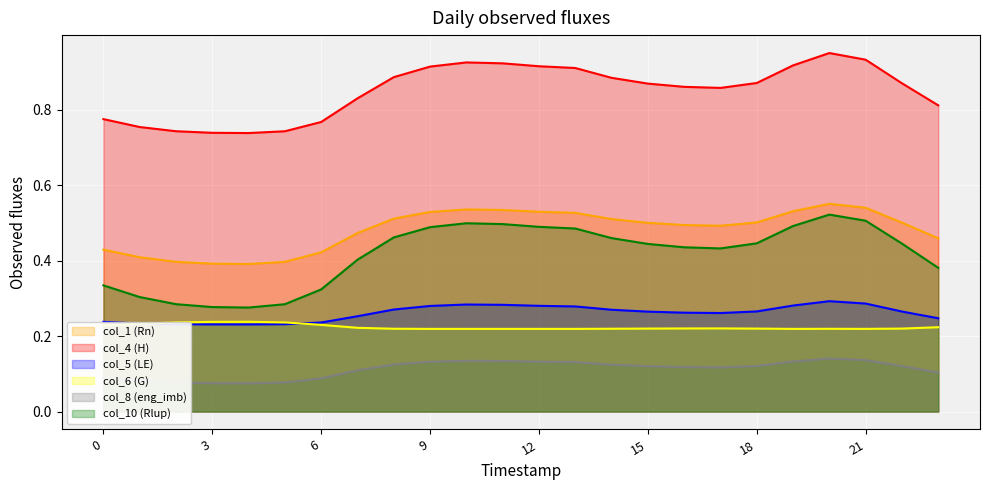

Which series has the largest range (max minus min)?

col_10 (Rlup)